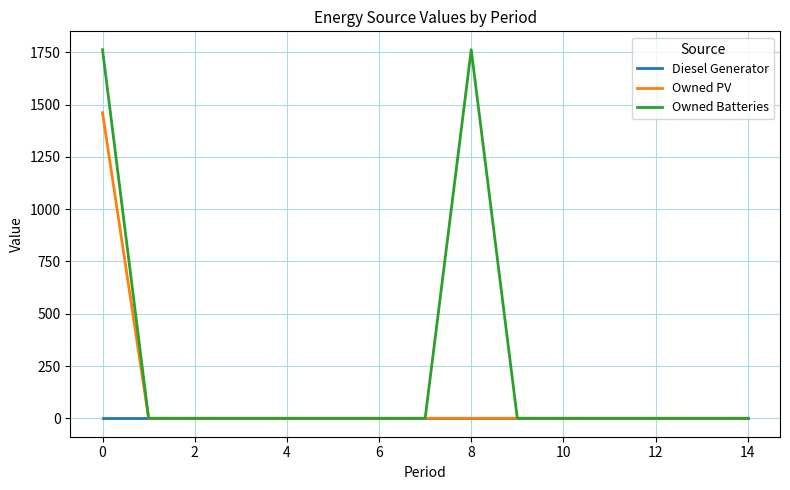

Rank the series by their average value, from highest to lowest.

Owned Batteries, Owned PV, Diesel Generator